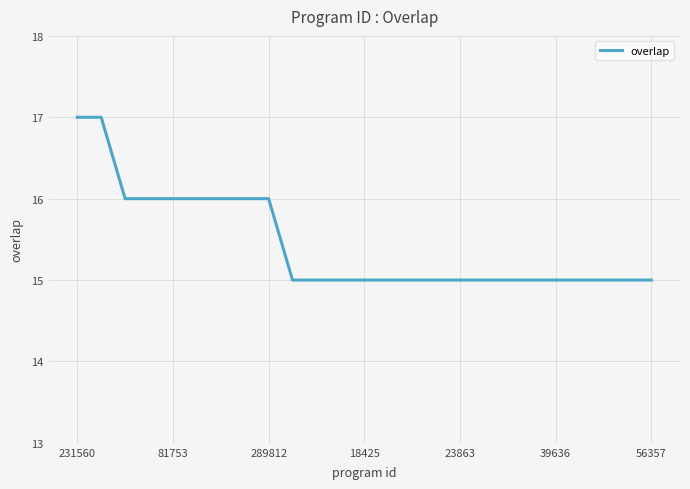

What is the average value?

15